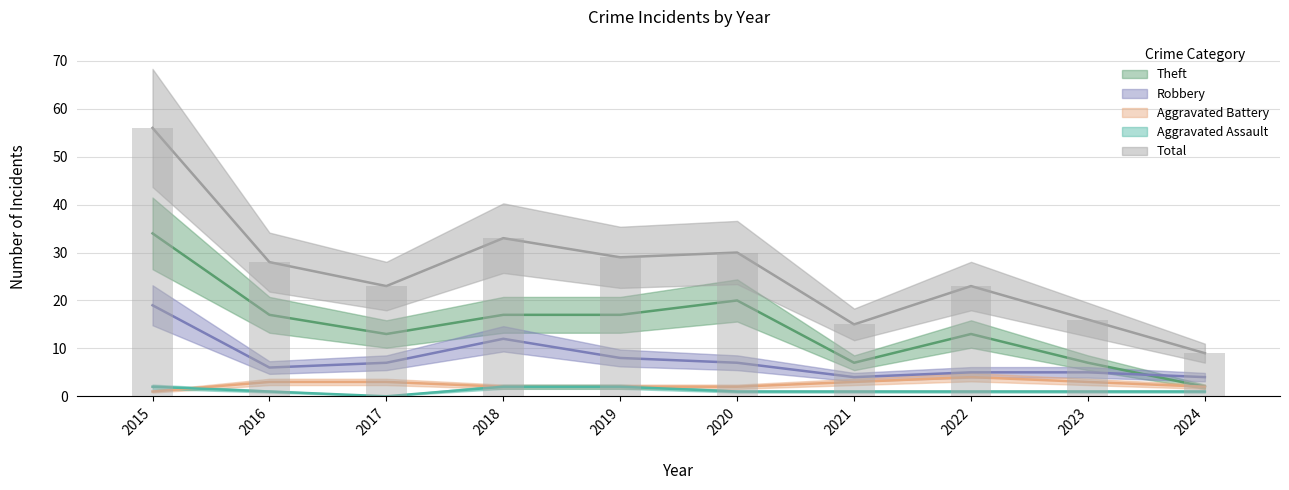

The Aggravated Battery series shows 3 at 2021. True or false?

True